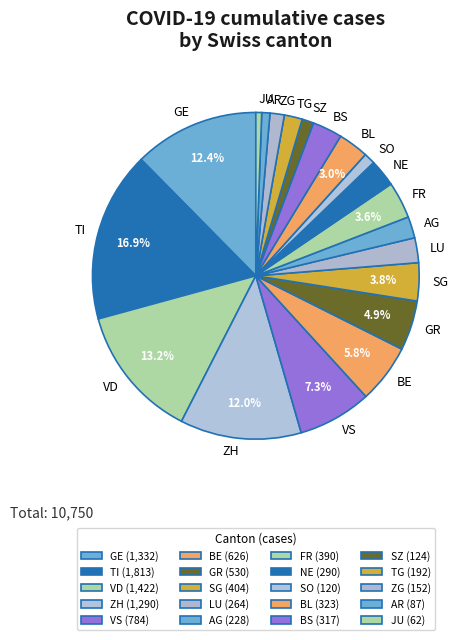

What percentage is the GE slice, to the nearest percent?

12%